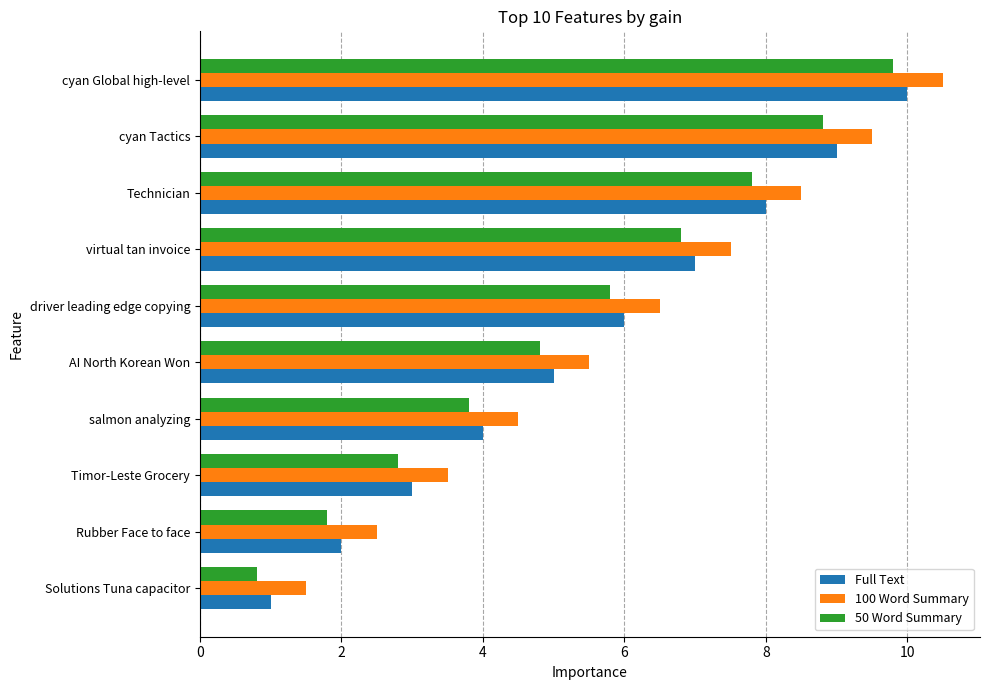

What is the average value of the Full Text series?

5.5